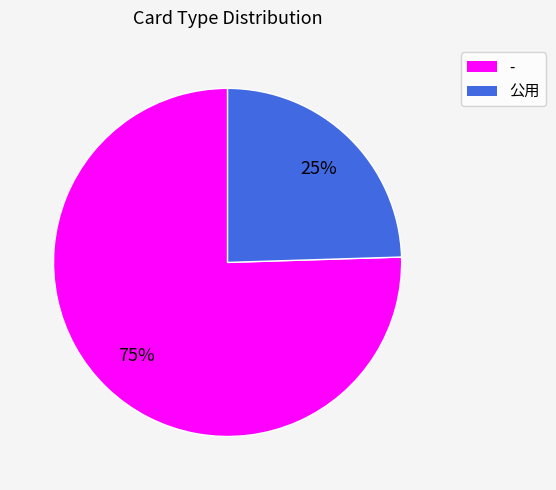

Does any single category account for the majority?

Yes